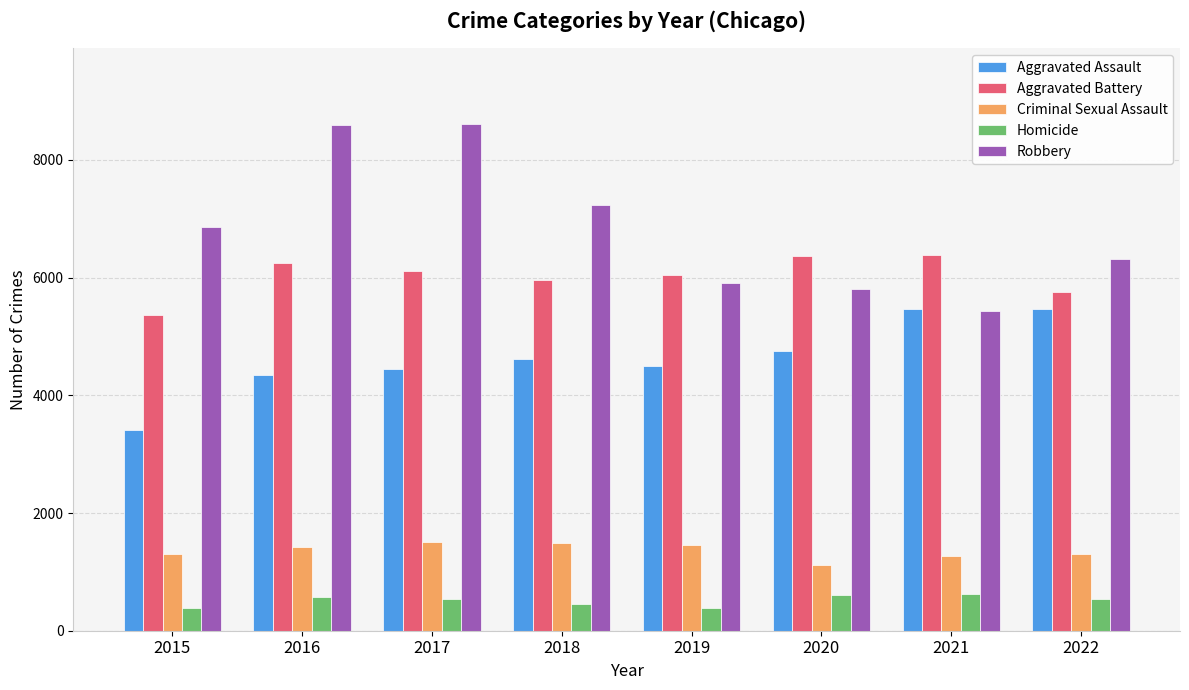

Which series has the largest total across all categories?

Robbery